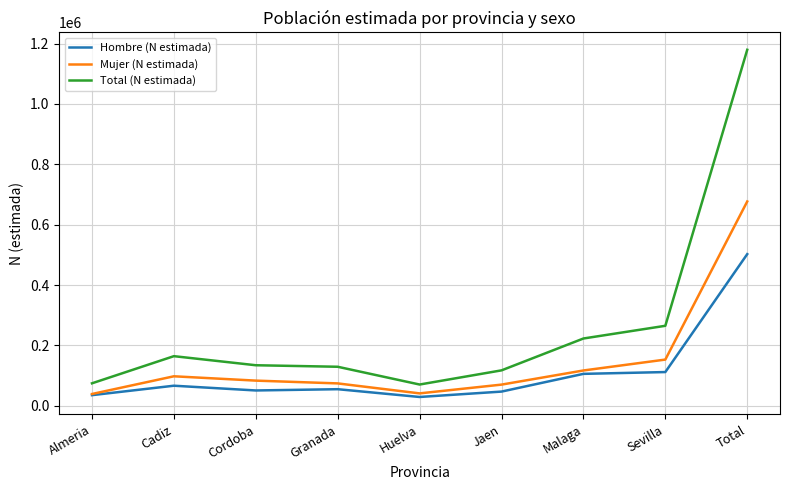

What is the total value across all series at Cadiz?

329058